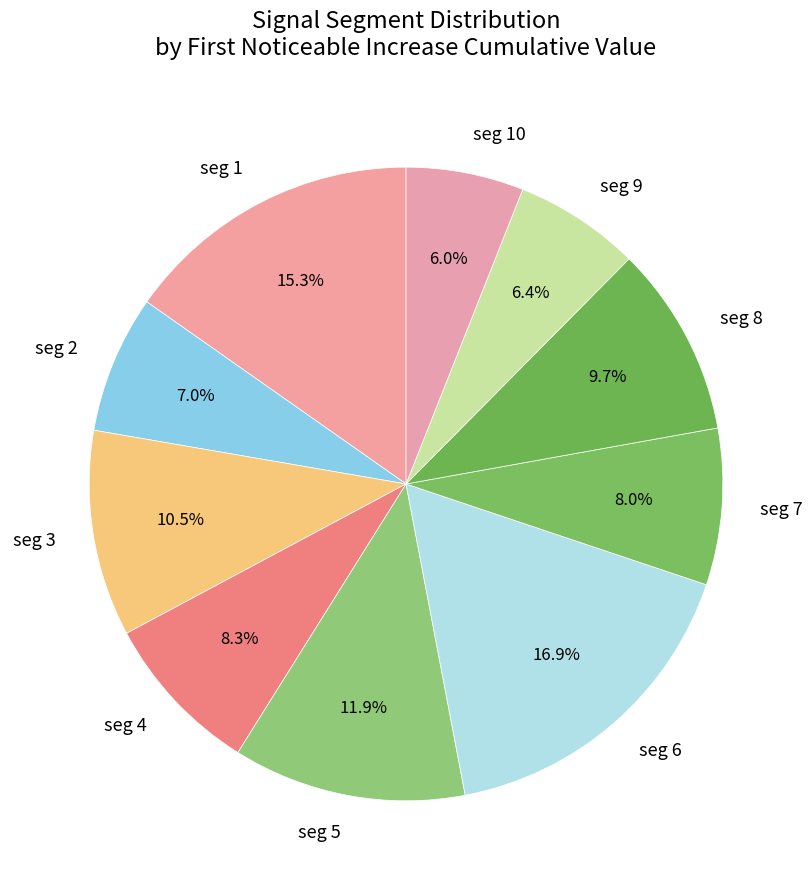

How many segments does this pie chart have?

10